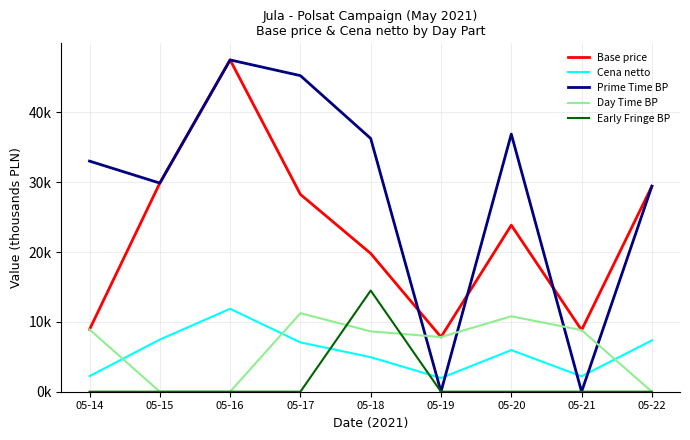

What is the average value of the Base price series?

22.7